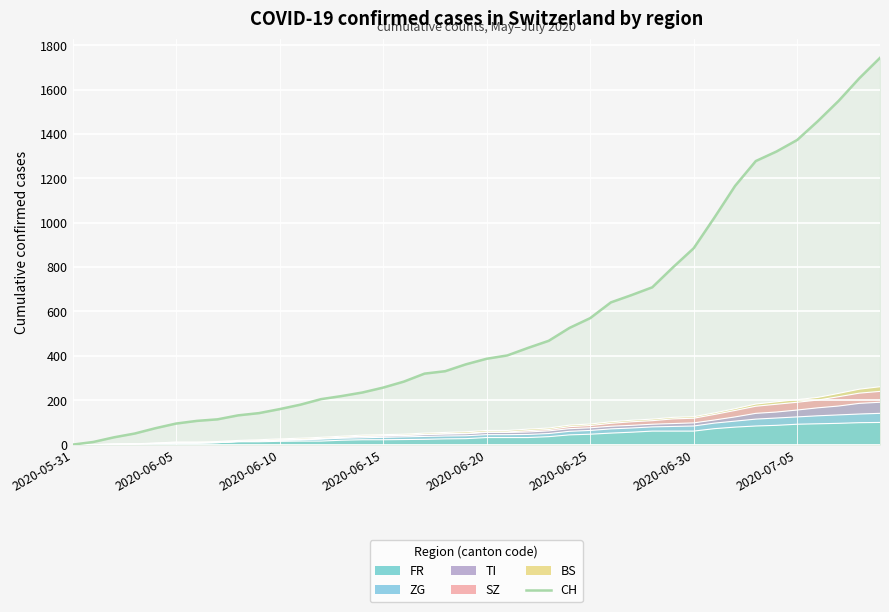

Reading left to right, what are all the values shown in this chart?

0	12	33	50	74	95	107	114	132	142	160	180	205	219	235	257	284	320	331	362	387	402	436	468	526	570	641	674	709	799	885	1023	1166	1278	1321	1373	1458	1549	1651	1743